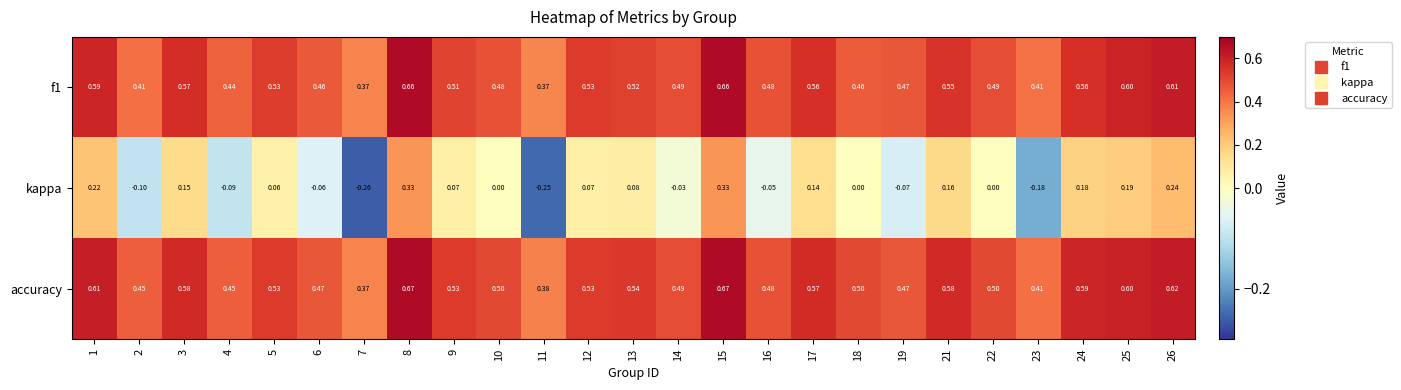

Between 13 and 25, which series saw the biggest shift?

kappa